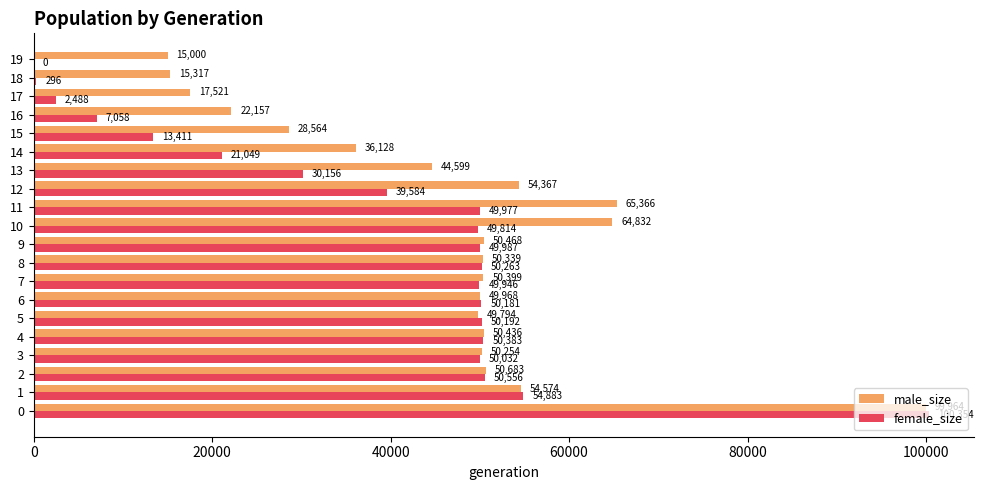

How many values in female_size are above zero?

19